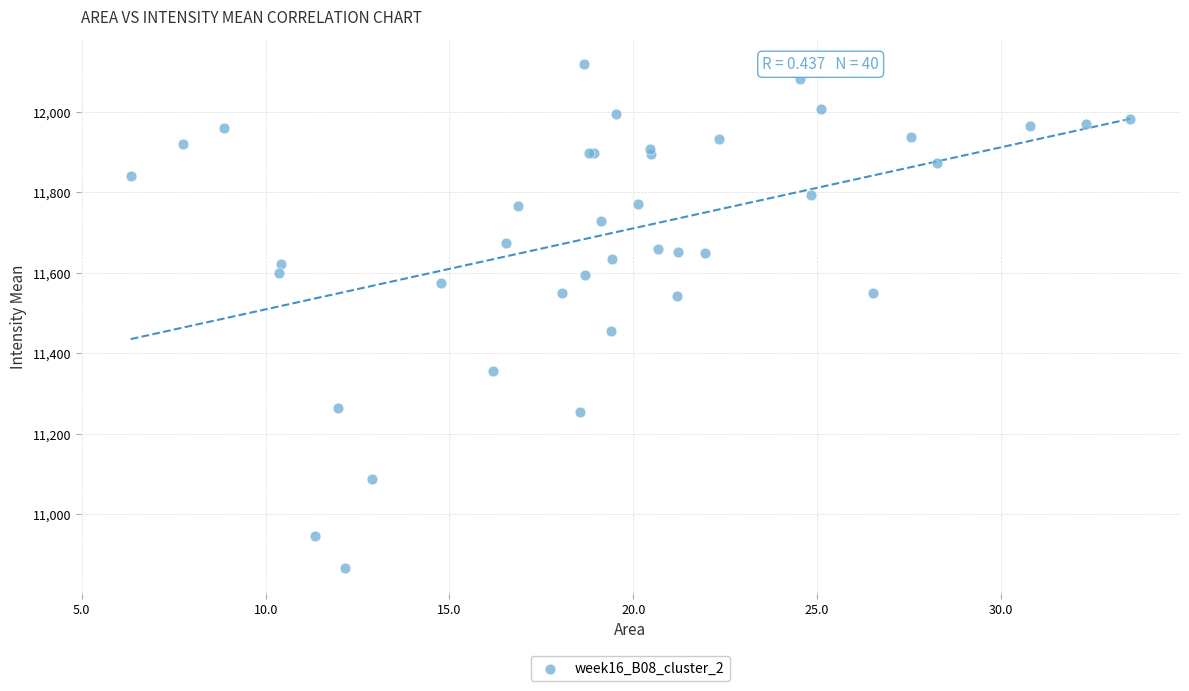

What Y value in the scatter plot is closest to 11492?

11456.6